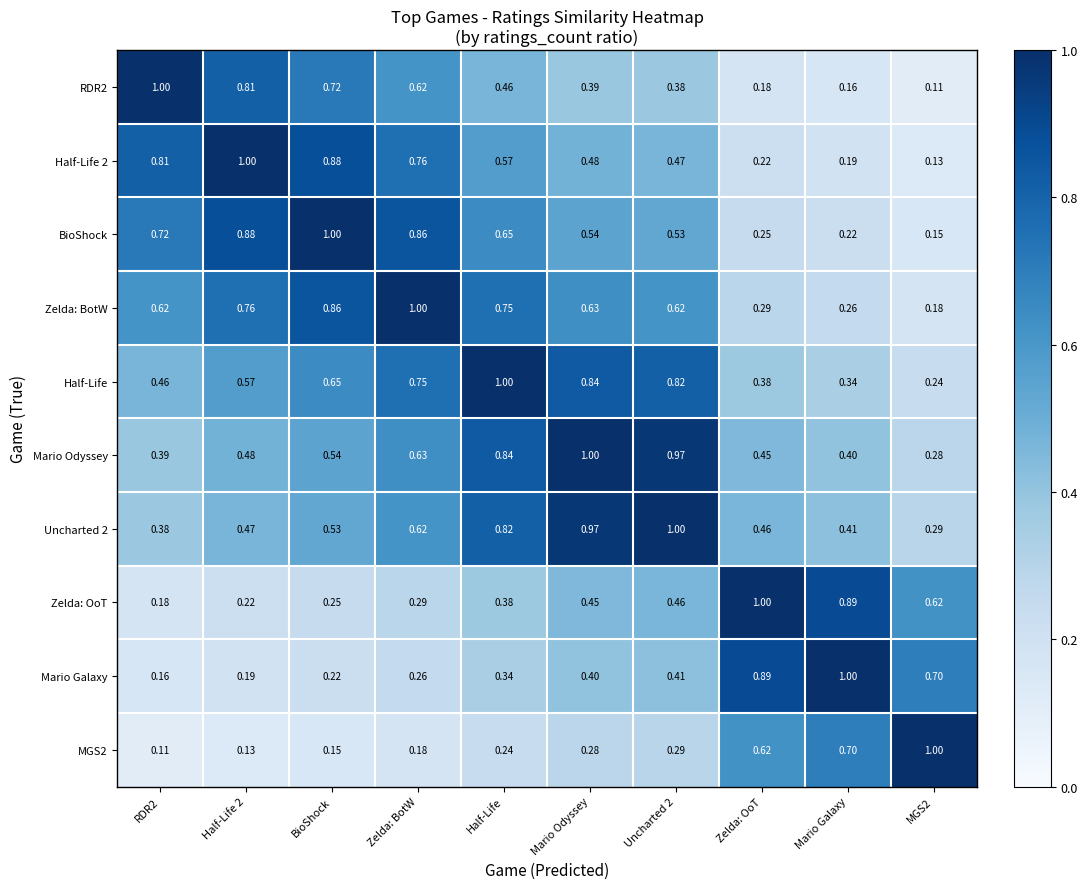

At which category is the sum across all series the highest?

Half-Life